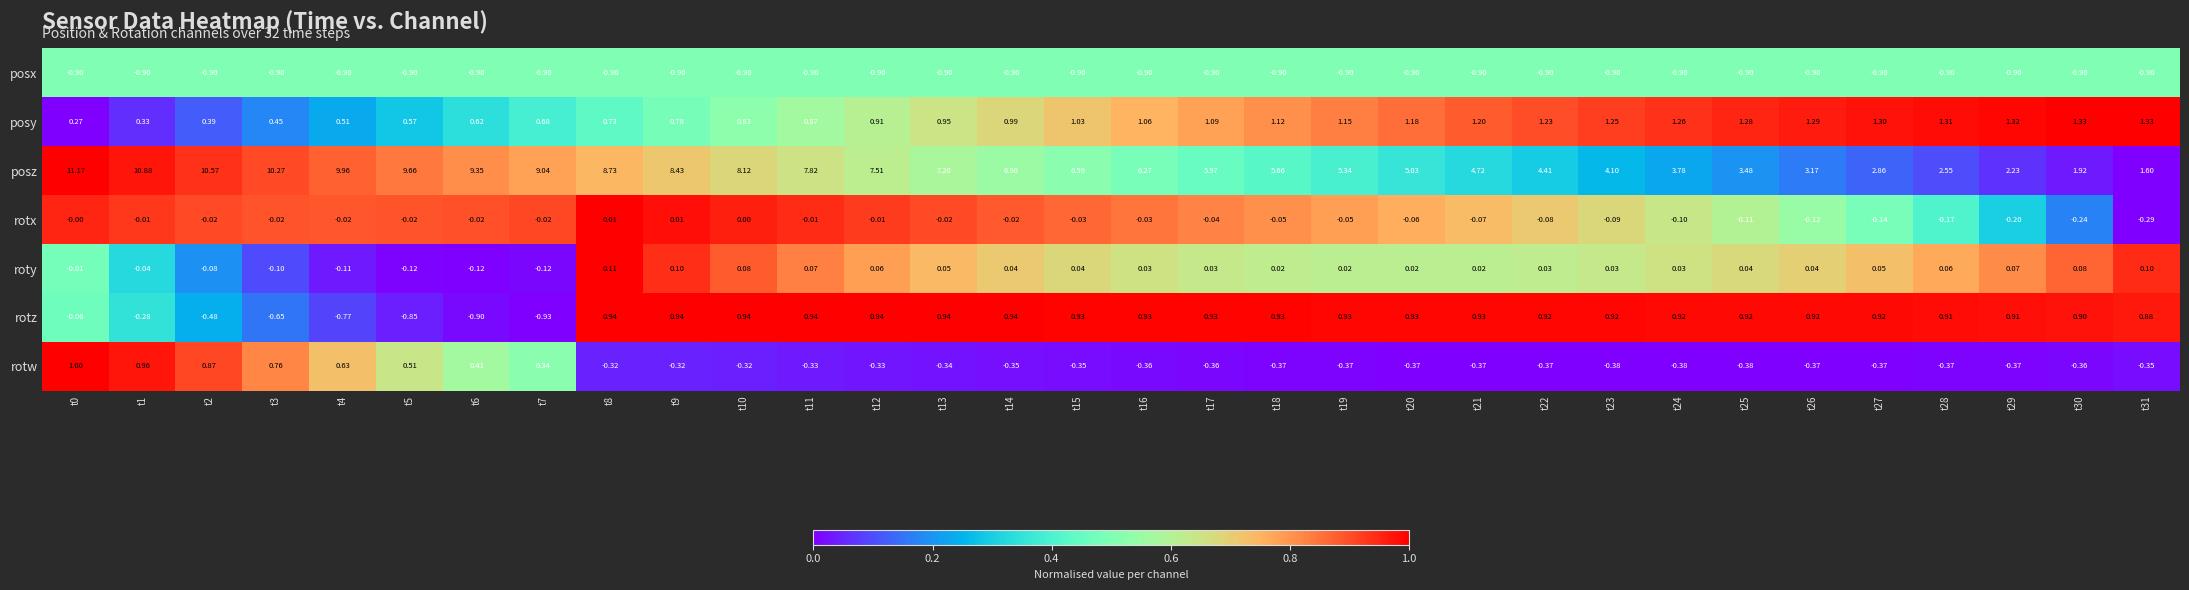

List the series in order of their peak value, lowest first.

posx, rotx, roty, rotz, rotw, posy, posz